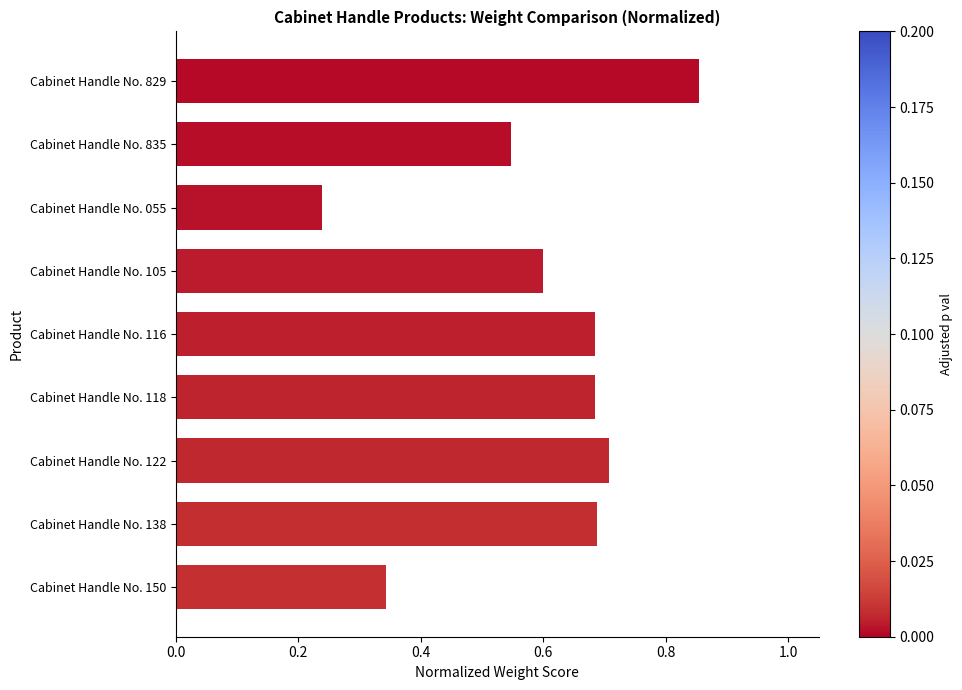

What is the label of the 7th bar from the top?

Cabinet Handle No. 122